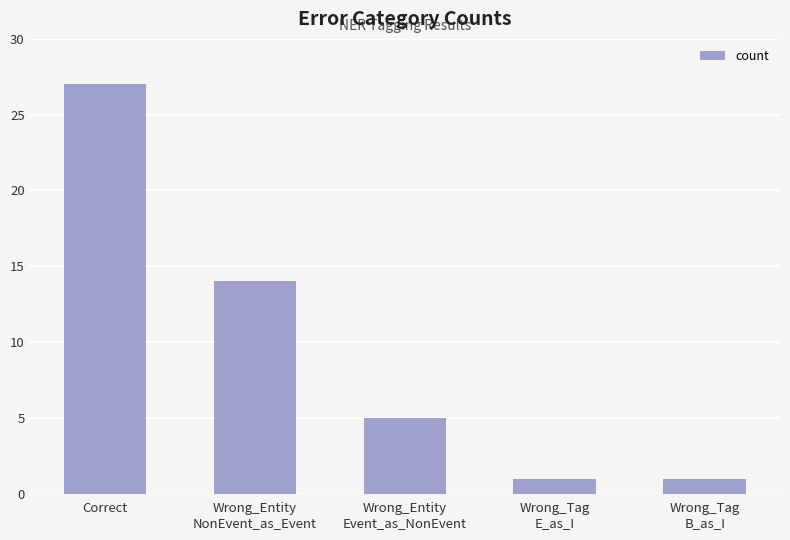

Where does the data first go above 5?

Correct